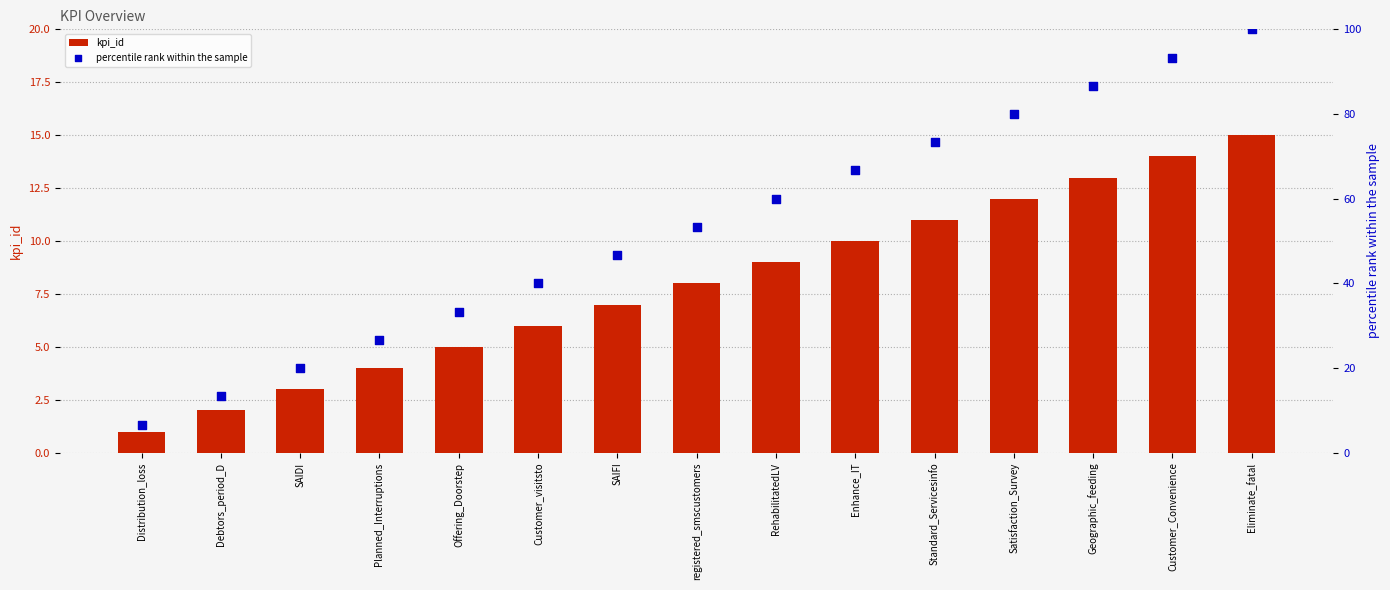

What are all the series names shown in the legend?

kpi_id, percentile rank within the sample